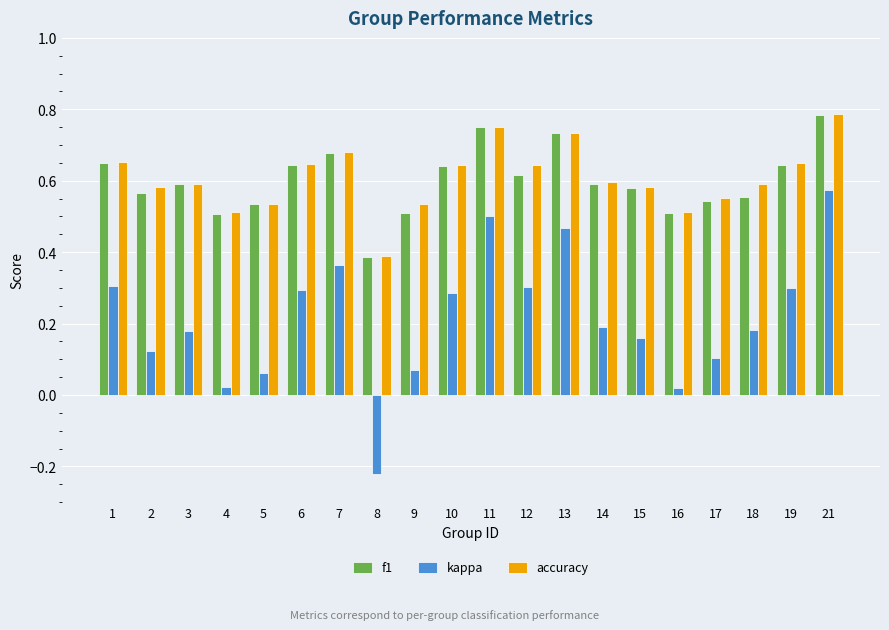

The value of kappa at 15 is 0.2. True or false?

True